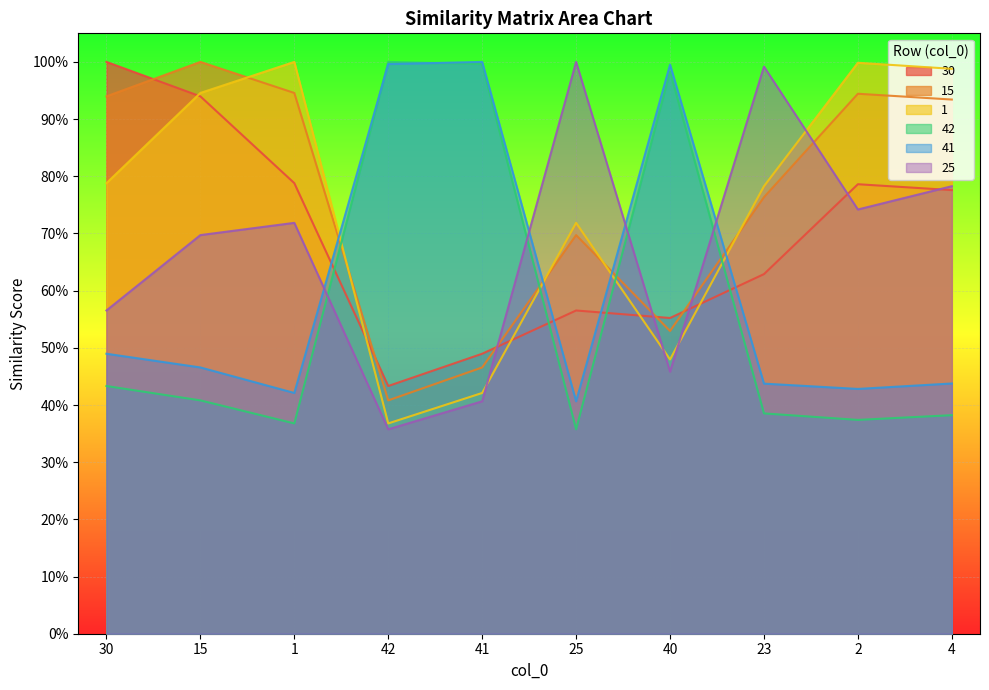

True or false: 41 has a value of 0.7 at 15.

False